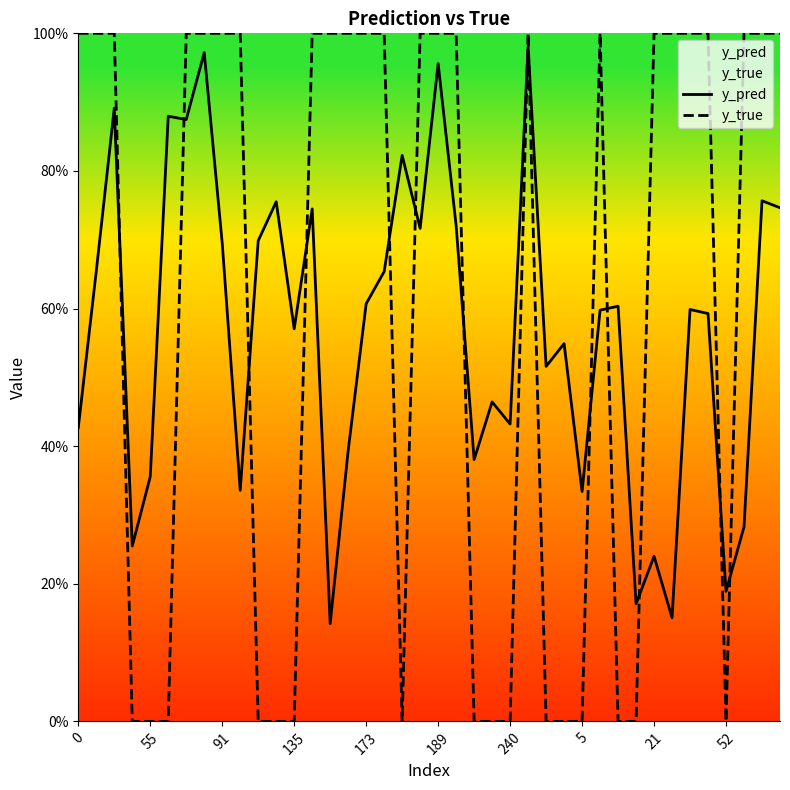

At which category does y_true reach its first local valley?

18